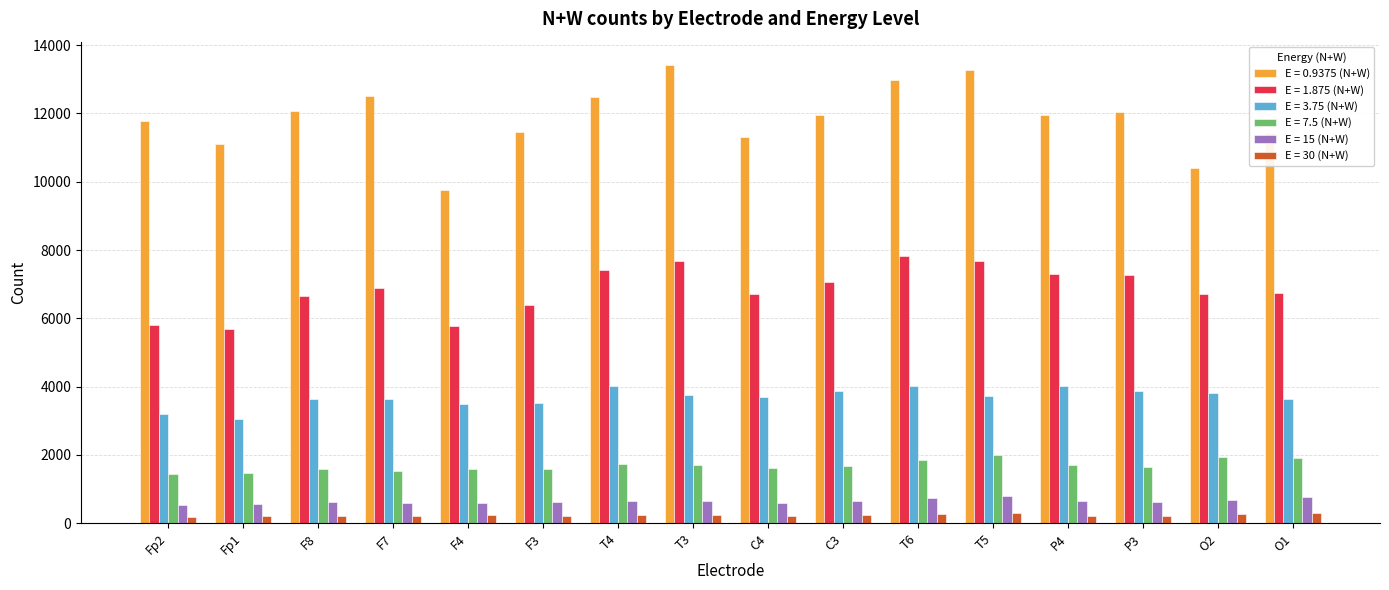

The value of E = 1.875 (N+W) at O1 is 6753. True or false?

True